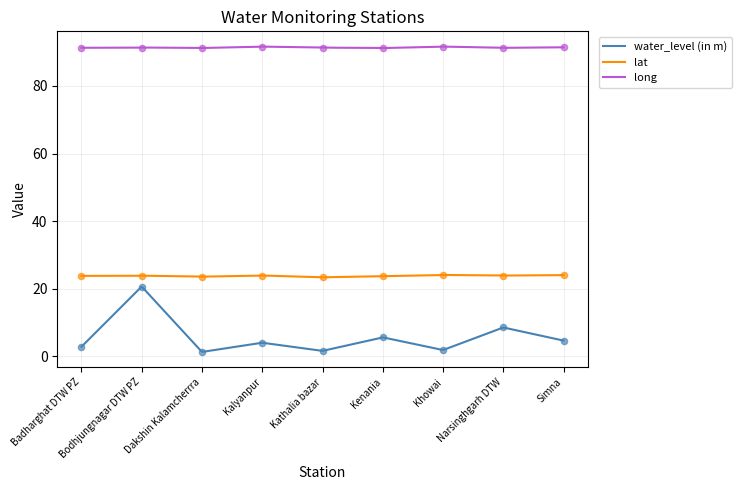

Is the value of long at Bodhjungnagar DTW PZ greater than the value of lat at Bodhjungnagar DTW PZ?

Yes